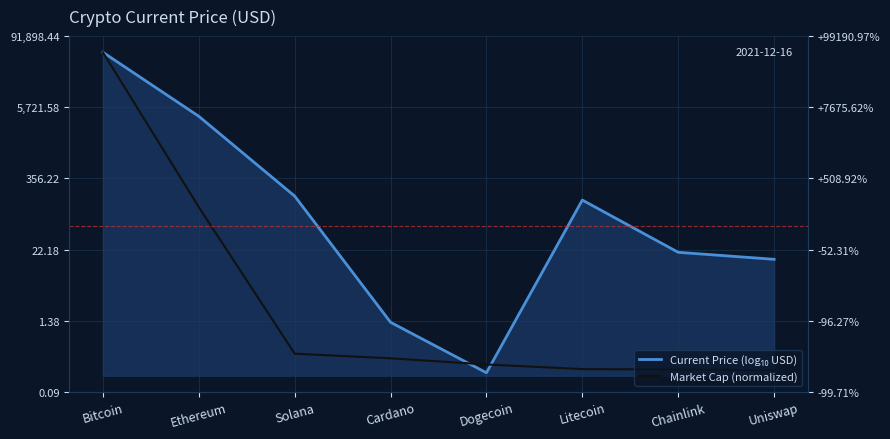

True or false: Current Price (log₁₀ USD) and Market Cap (normalized) intersect in this chart.

True